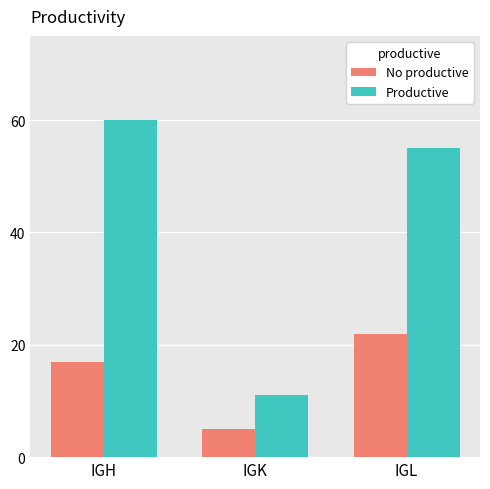

Does the chart contain any negative values?

No